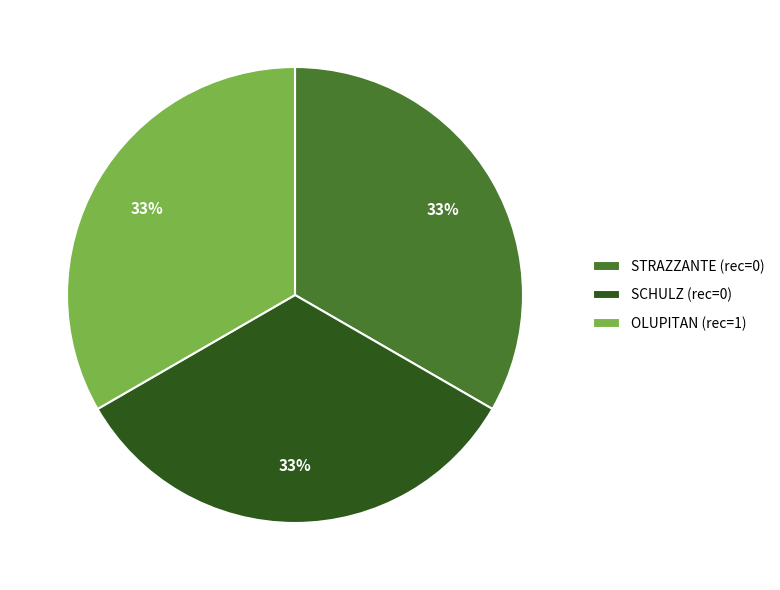

Do SCHULZ and STRAZZANTE together represent more than half of the pie?

Yes